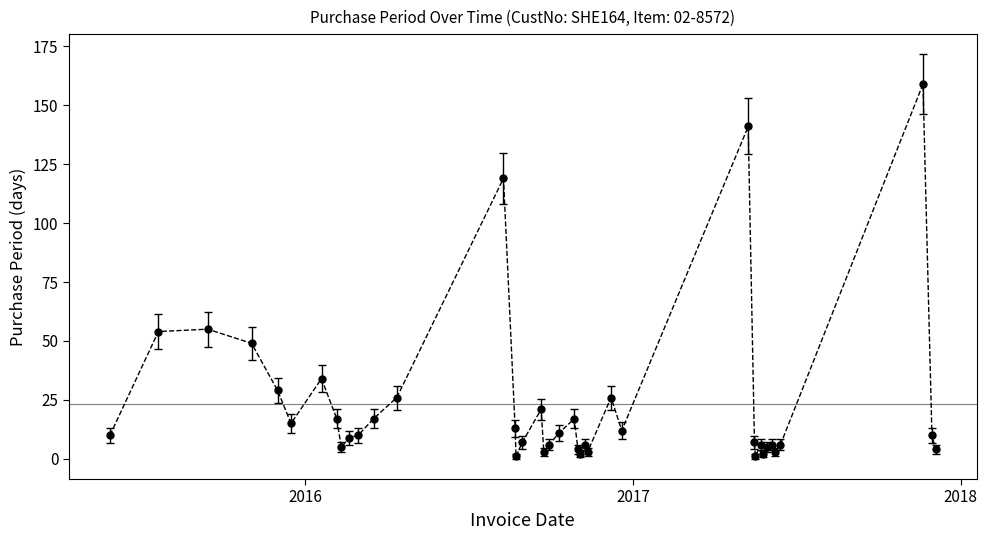

What is the maximum value shown in the chart?

159